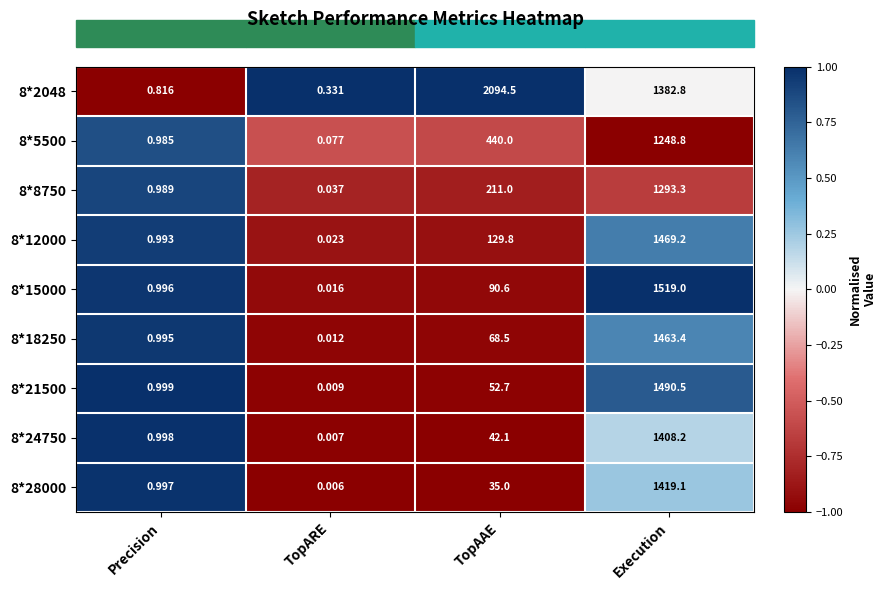

How many categories are shown in the chart?

4